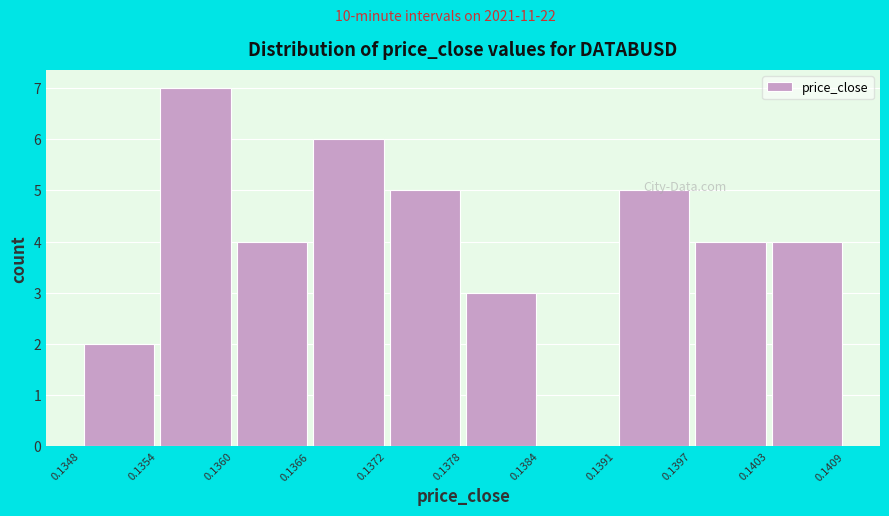

How tall is the bar that spans 0.1397 to 0.1403 on the x-axis? The values are not printed on the chart, so give them approximately, as read against the axis.

4